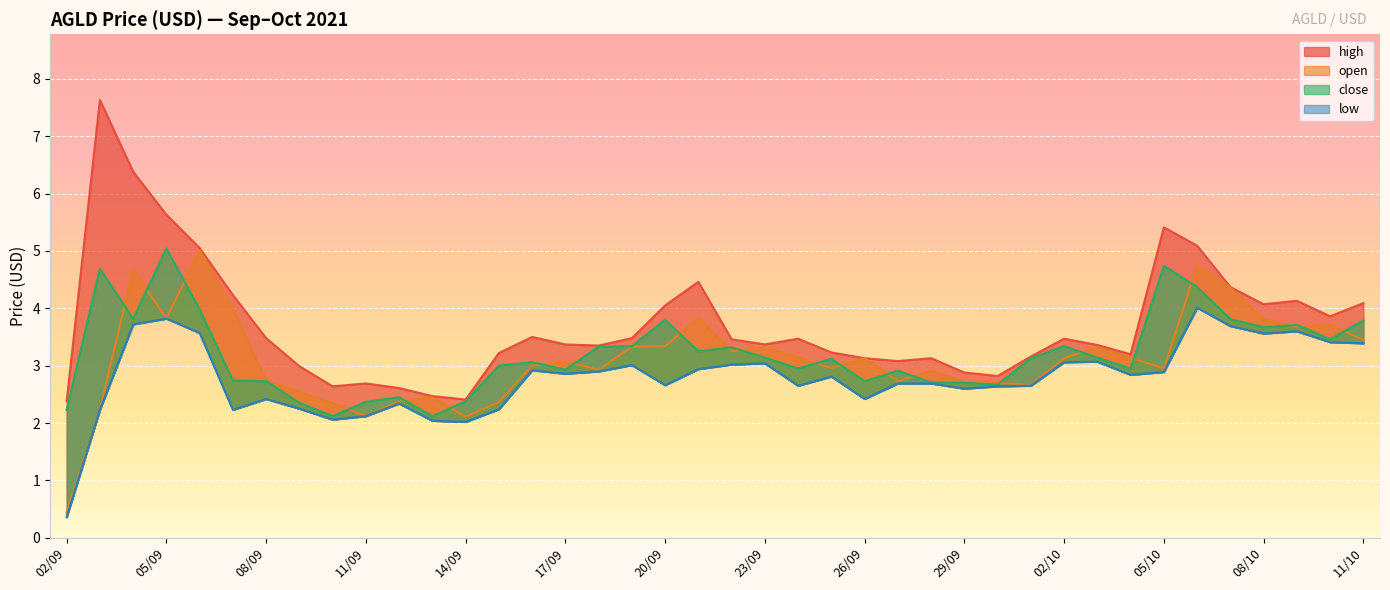

How many distinct data groups are displayed?

4